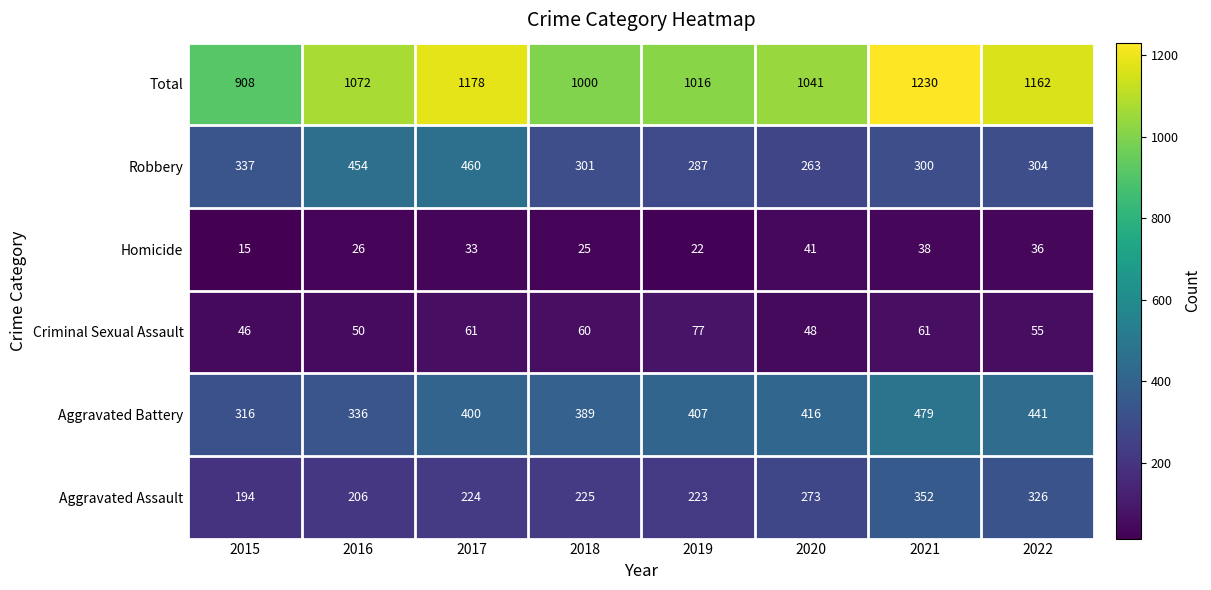

At how many categories does at least one series exceed 488?

8